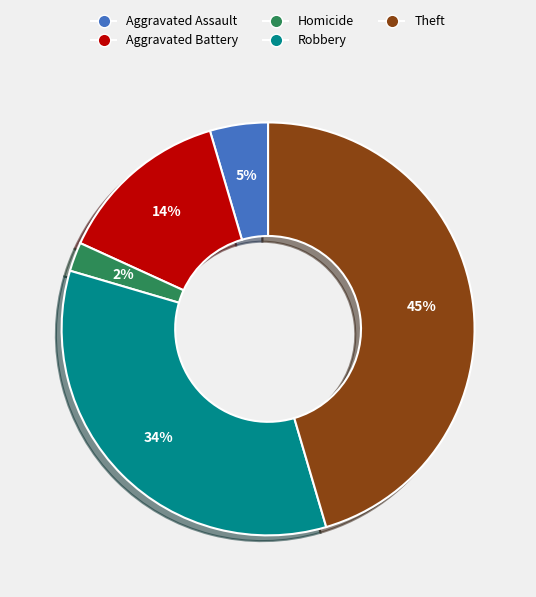

To the nearest percent, what is the difference between the largest and smallest slice percentages?

43%